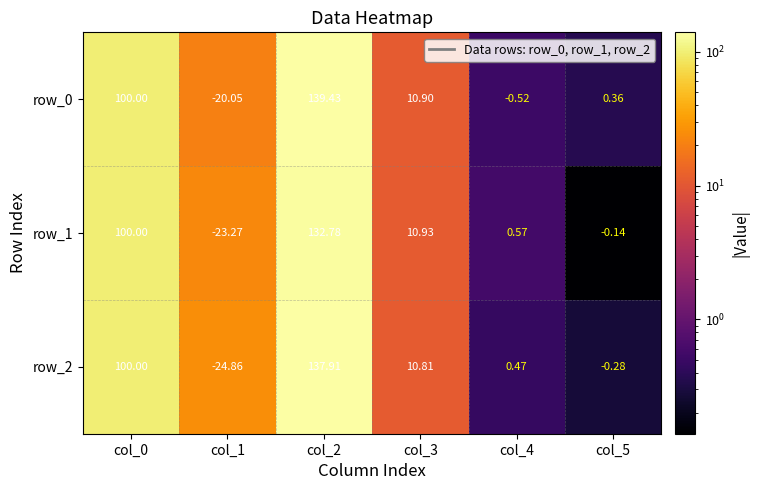

Is the value of row_2 at col_2 greater than the value of row_1 at col_1?

Yes